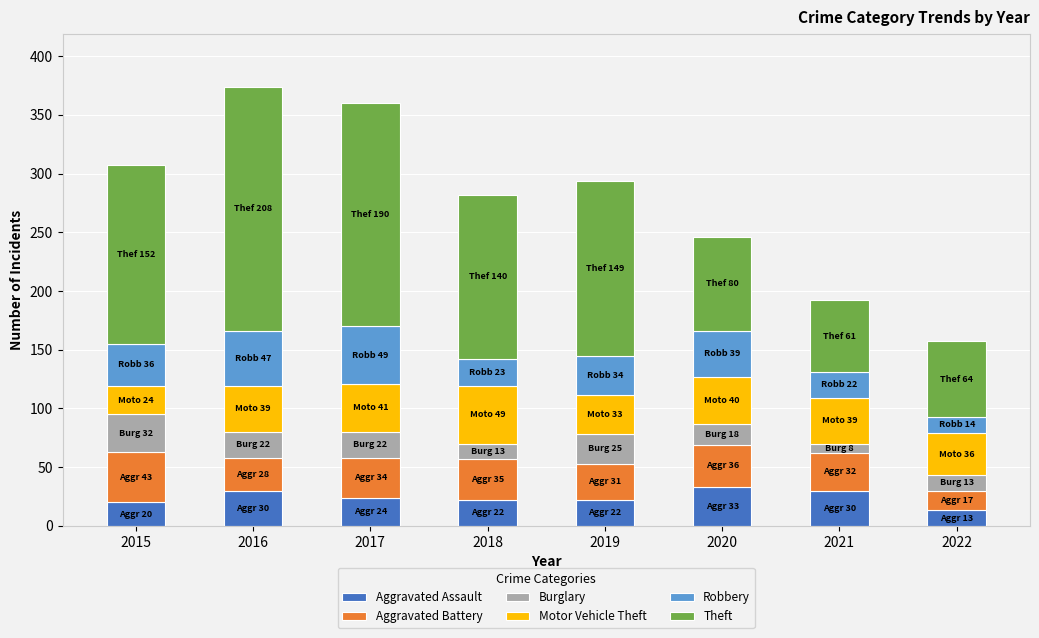

What is the total value across all series at 2018?

282